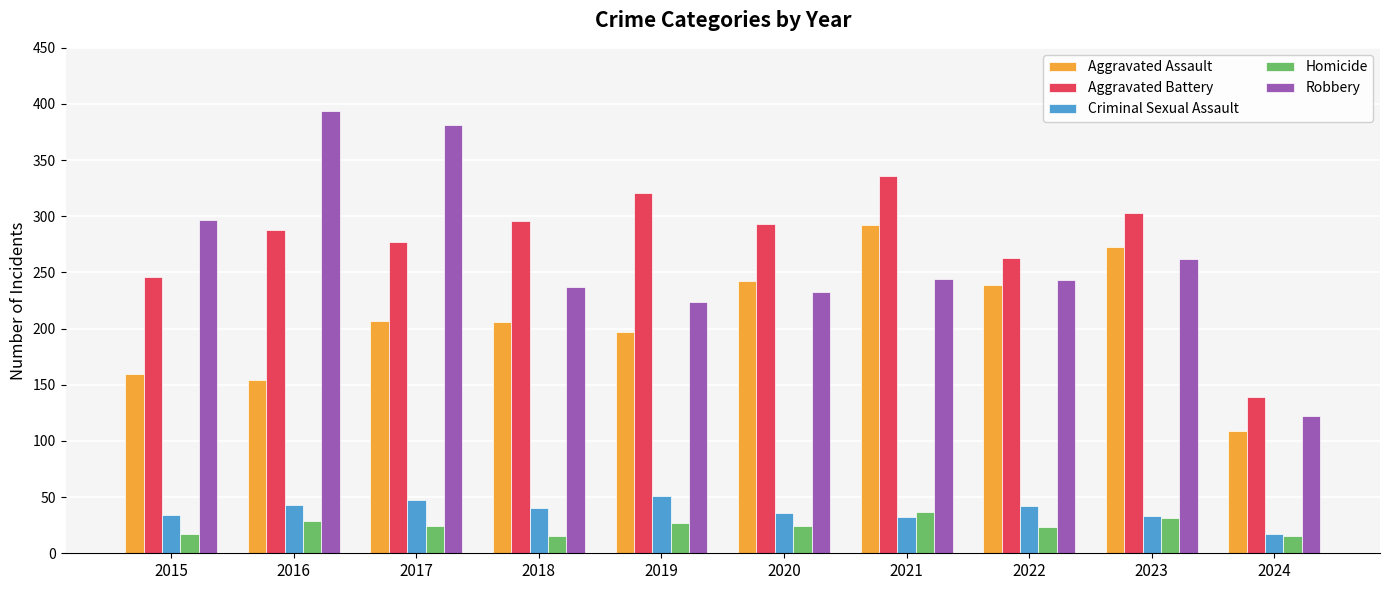

At which label does Homicide reach its peak?

2021